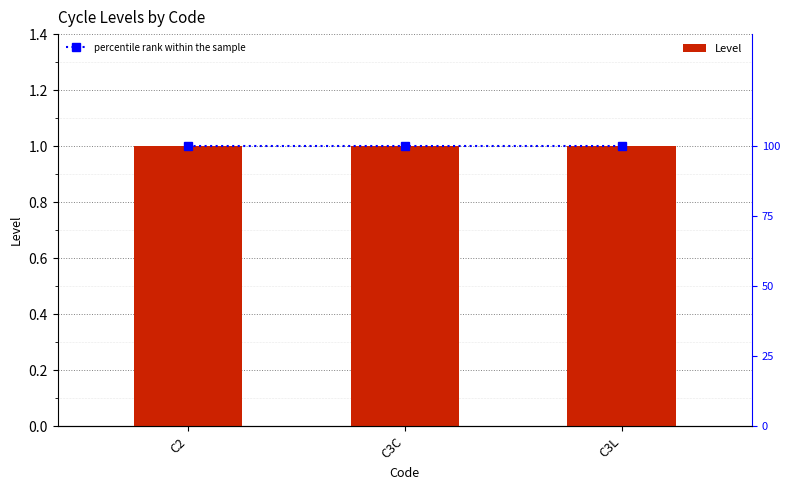

Reading left to right, extract all data points from this chart.

Level: C2=1	C3C=1	C3L=1
percentile rank within the sample: C2=100	C3C=100	C3L=100